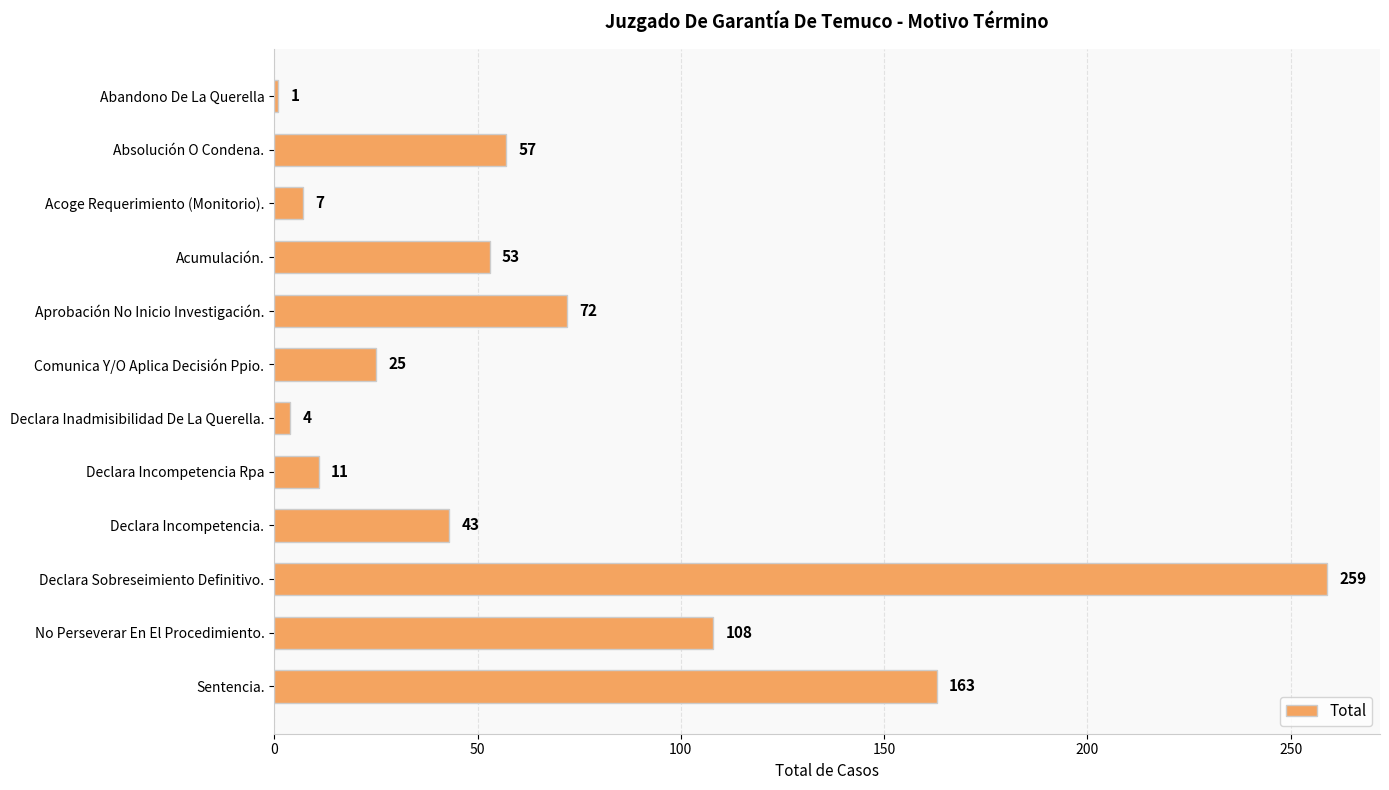

Where is the data nearest to the value 130?

No Perseverar En El Procedimiento.